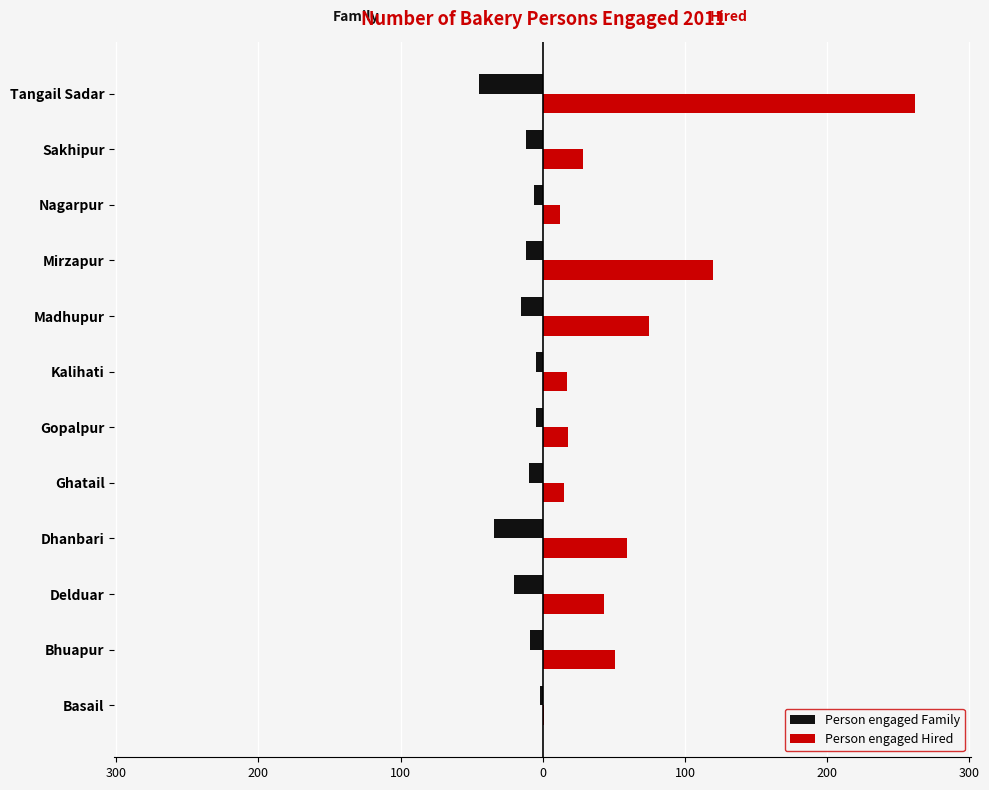

What are all the series names shown in the legend?

Person engaged Family, Person engaged Hired